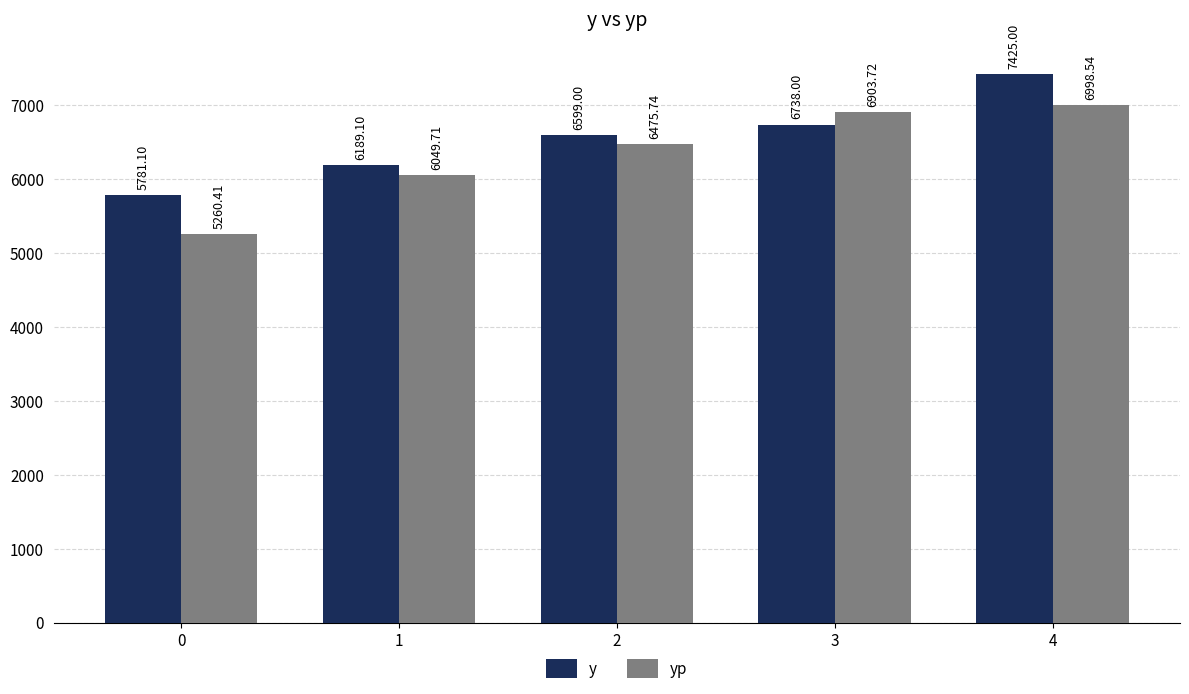

How many bars are there in total?

10